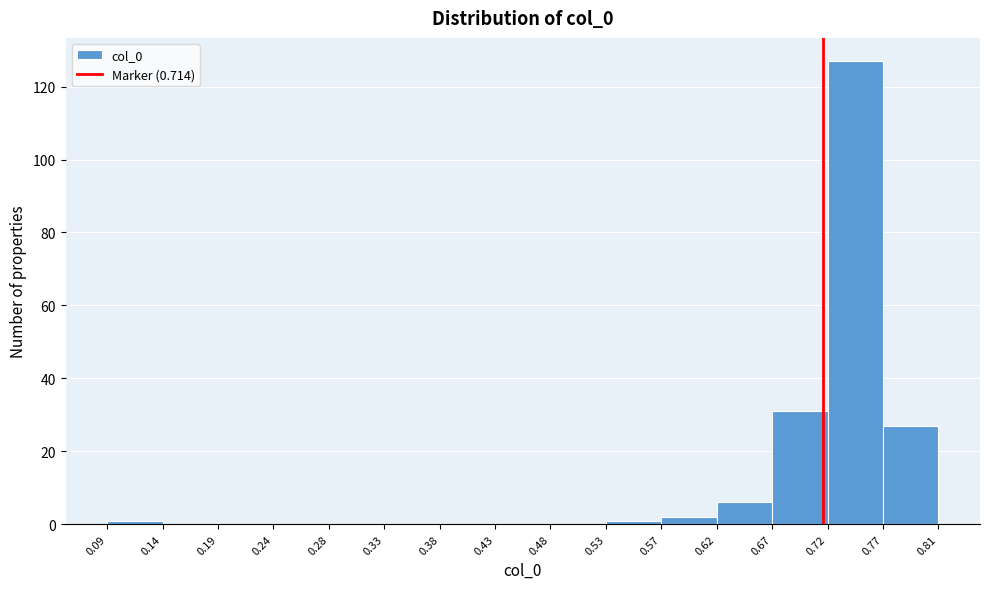

What is the height of the bar covering 0.77 to 0.81 on the x-axis? The values are not printed on the chart, so give them approximately, as read against the axis.

28